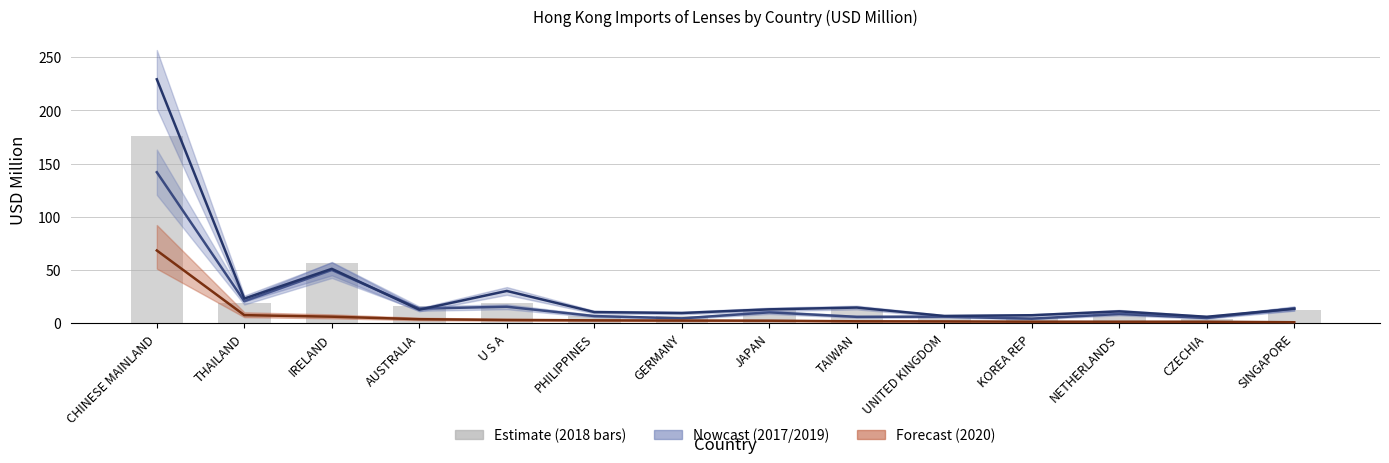

The chart shows a value of 16.4 at AUSTRALIA. True or false?

True